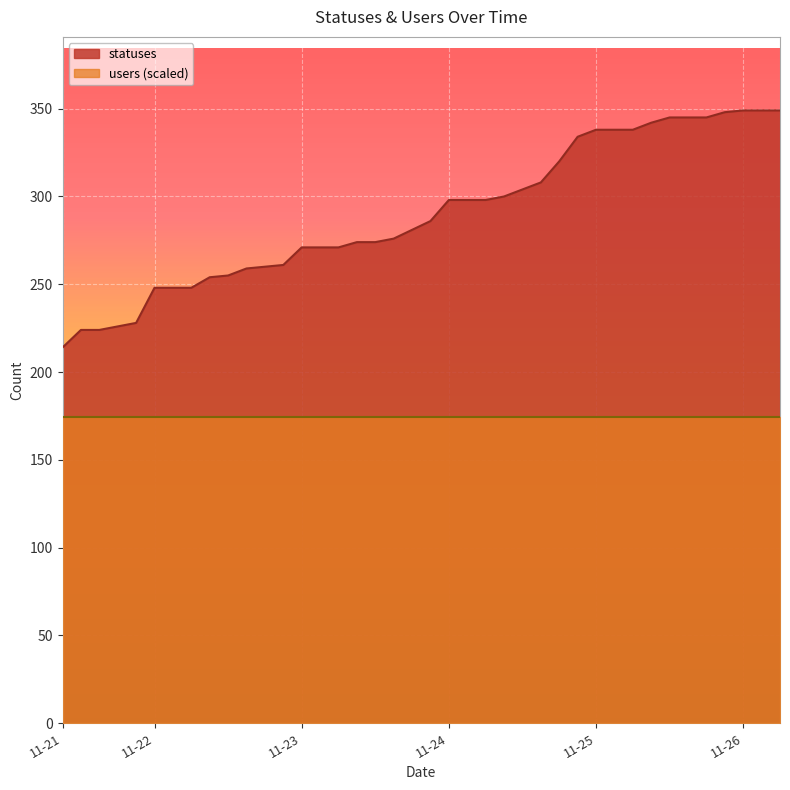

What is the average value?

290